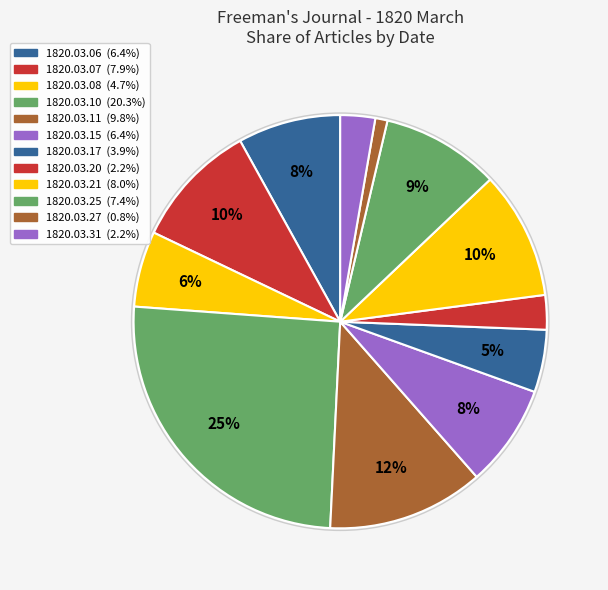

How many slices are in this pie chart?

12